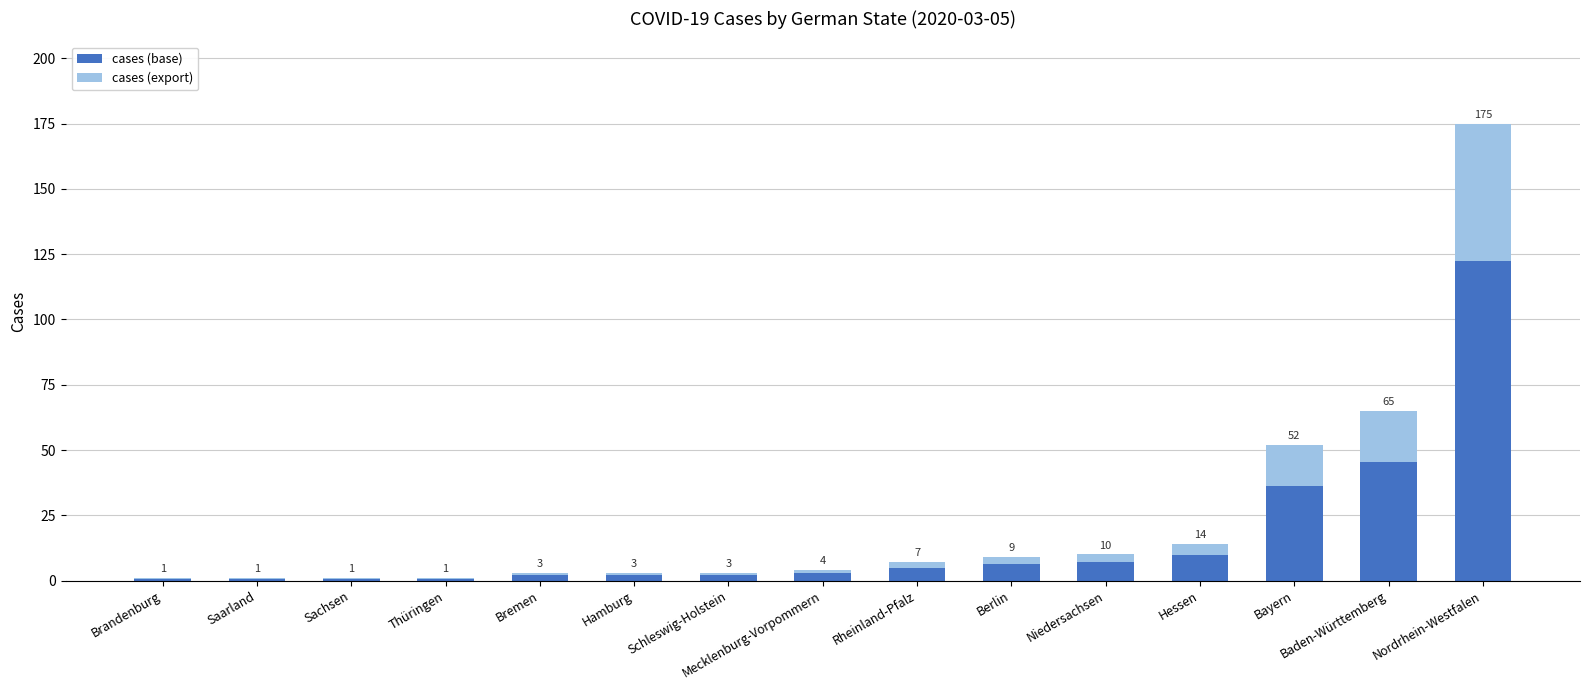

What are all the series names shown in the legend?

cases (base), cases (export)